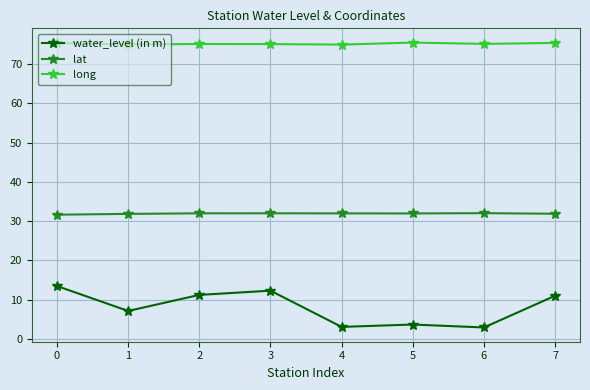

At how many categories does at least one series exceed 22?

8